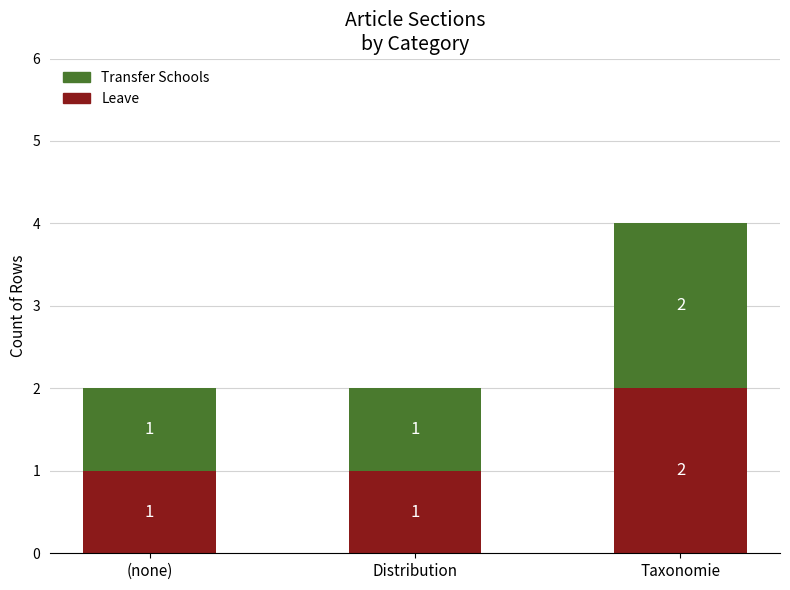

Count the Leave values in the range 1 to 2.

3